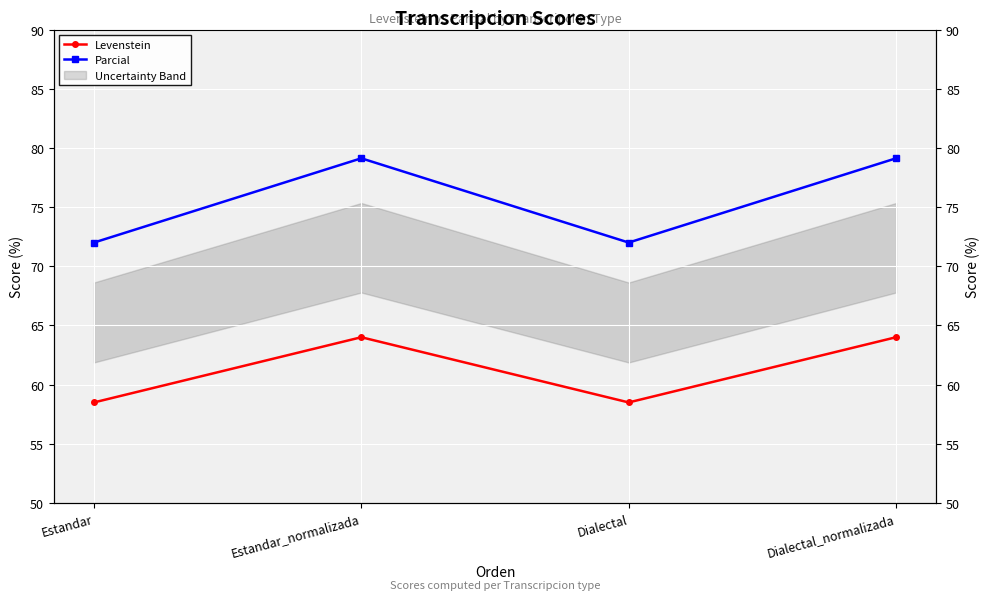

Where is Levenstein nearest to the value 61?

Estandar